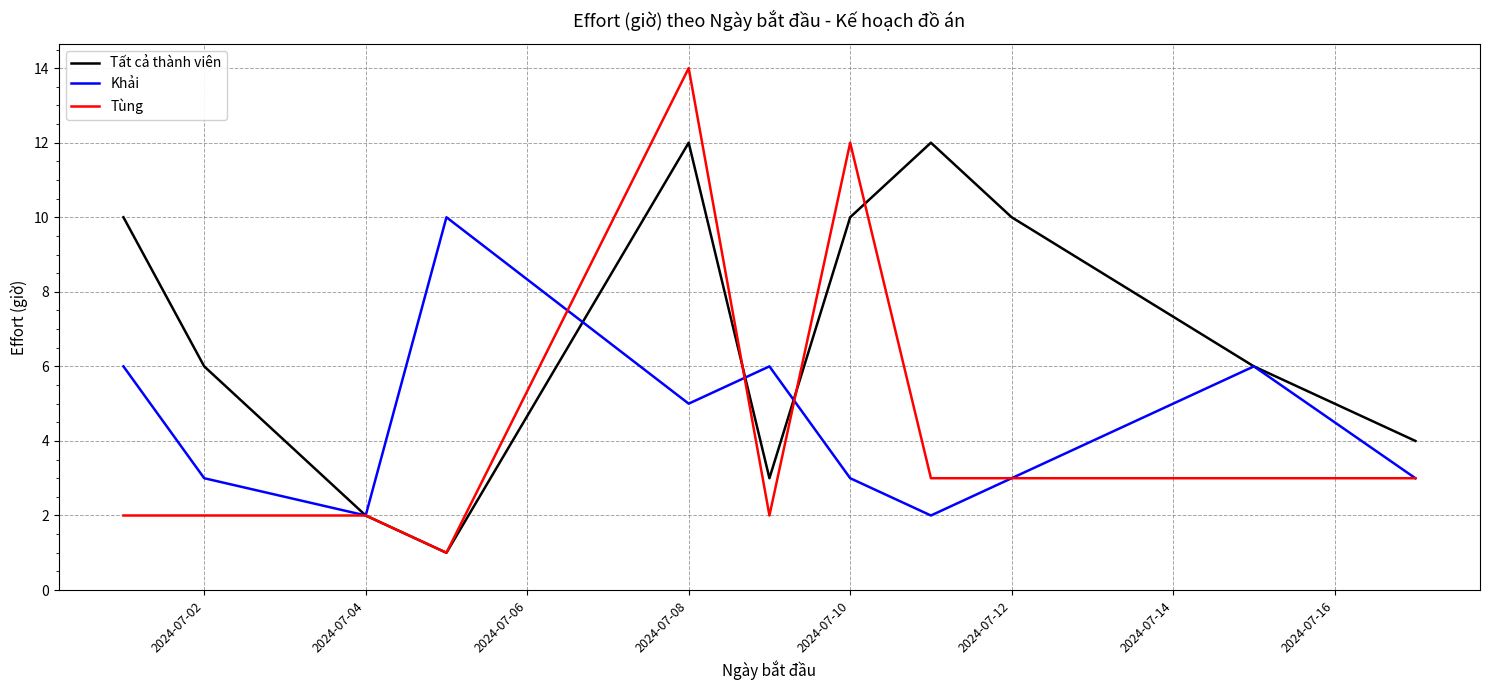

Is this an area chart (filled region under the line)?

No